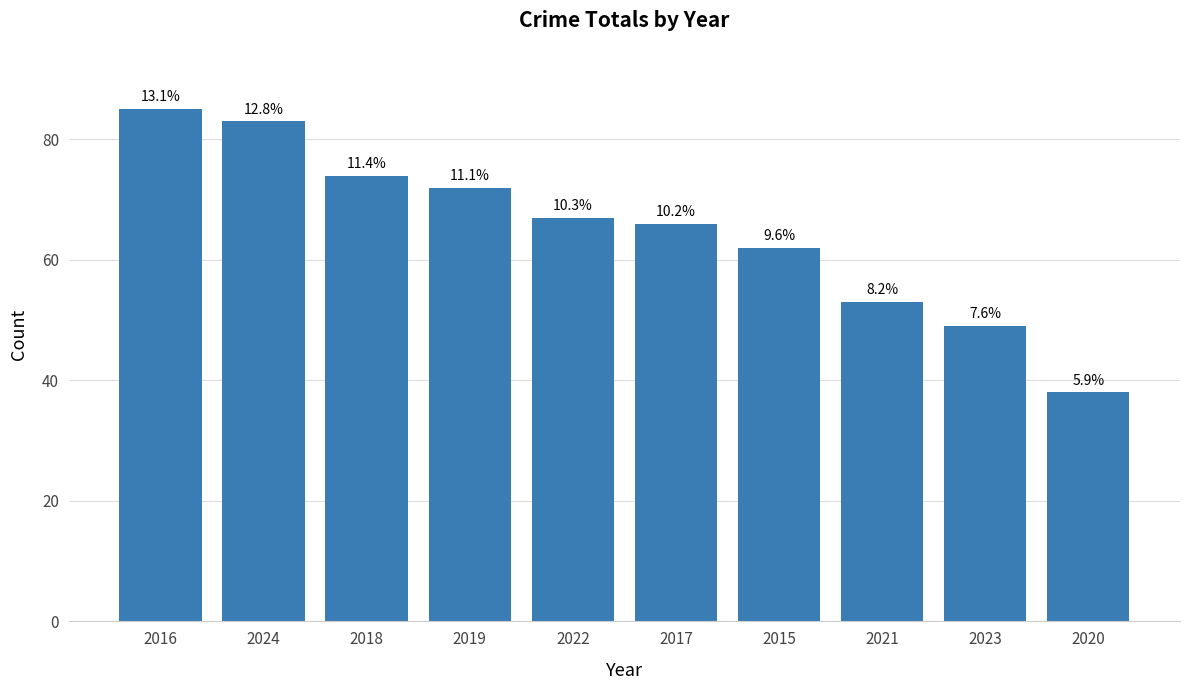

Does the chart contain any negative values?

No